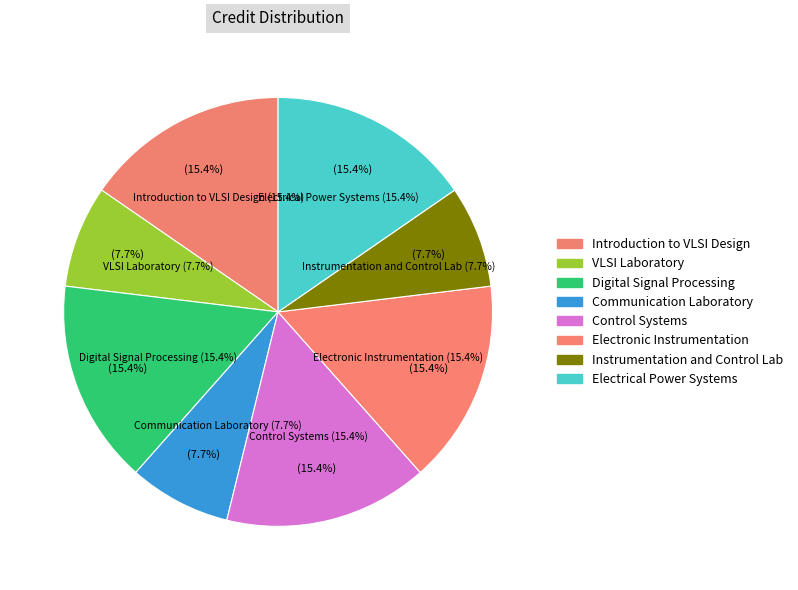

Is EE380 Electrical Power Systems the majority of the pie?

No